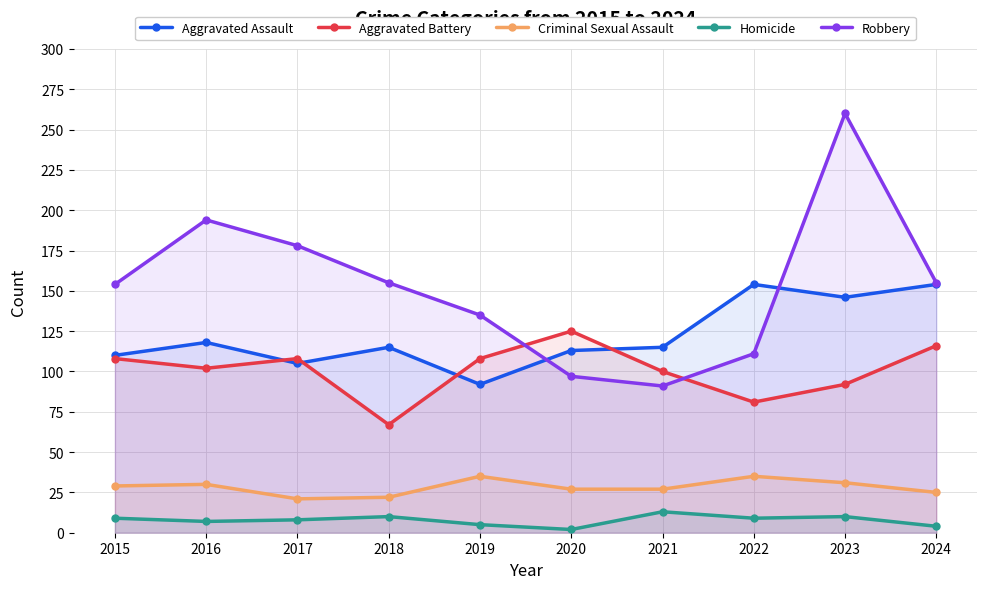

True or false: Robbery and Homicide intersect in this chart.

False